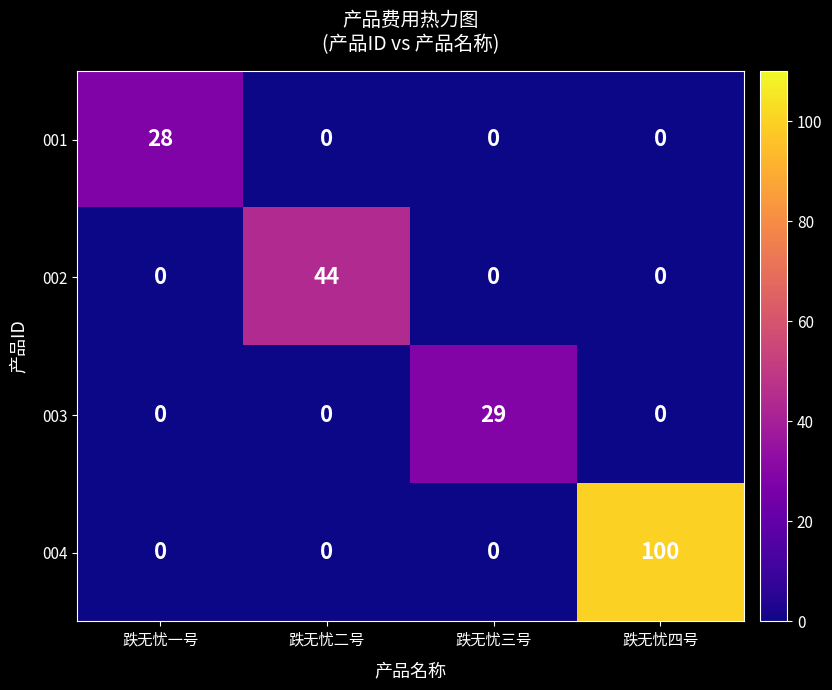

The value of 004 at 跌无忧三号 is 34. True or false?

False